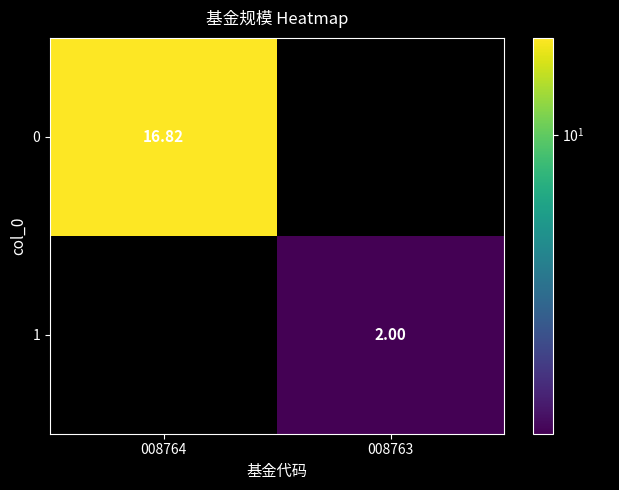

Is the value of 0 at 008764 greater than the value of 1 at 008763?

Yes